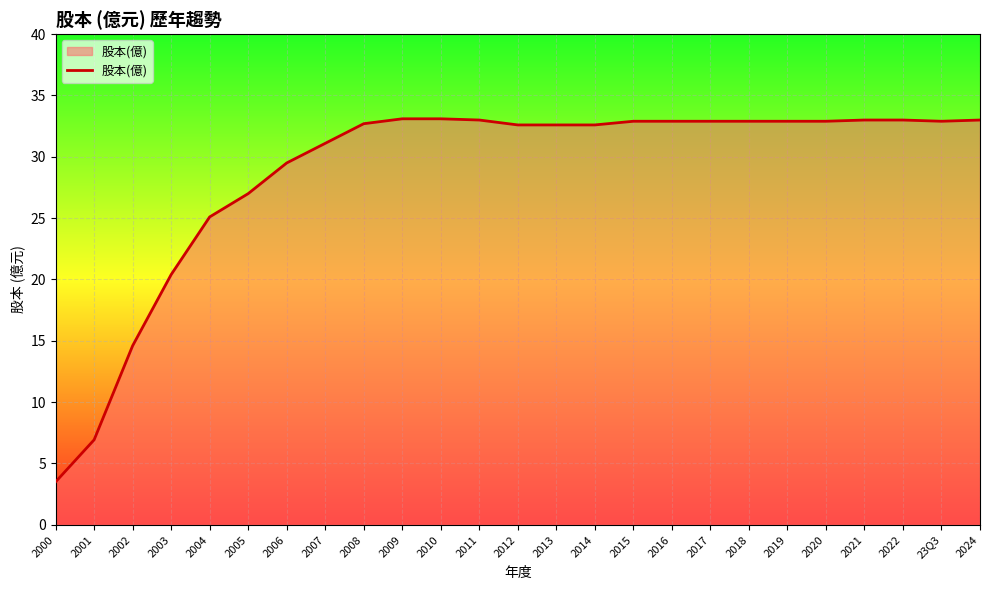

What is the average value?

28.7